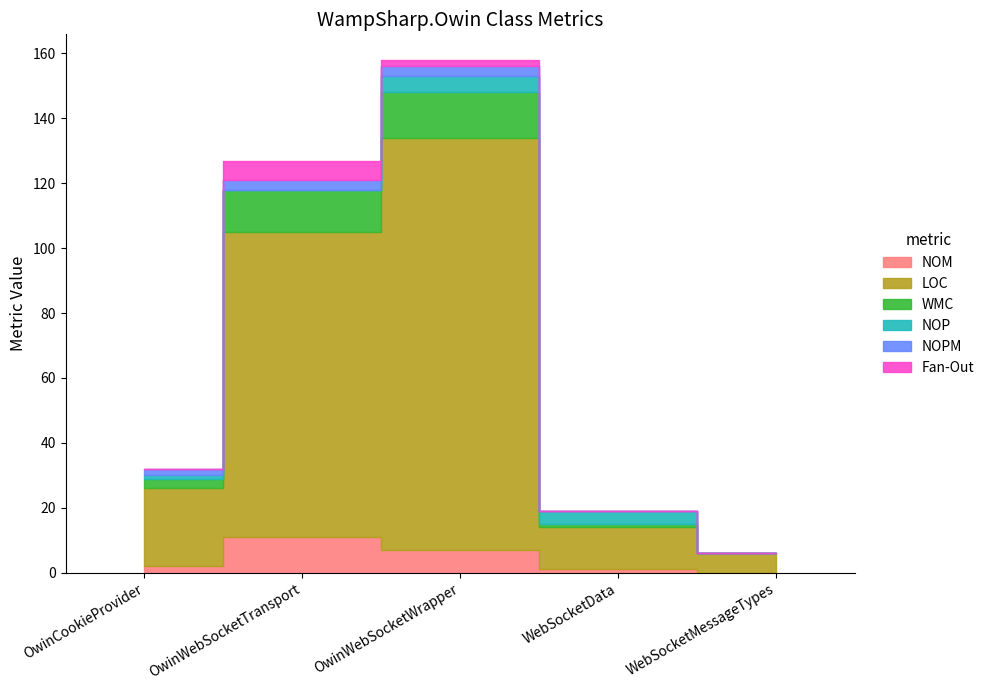

Where is NOM nearest to the value 5?

OwinWebSocketWrapper